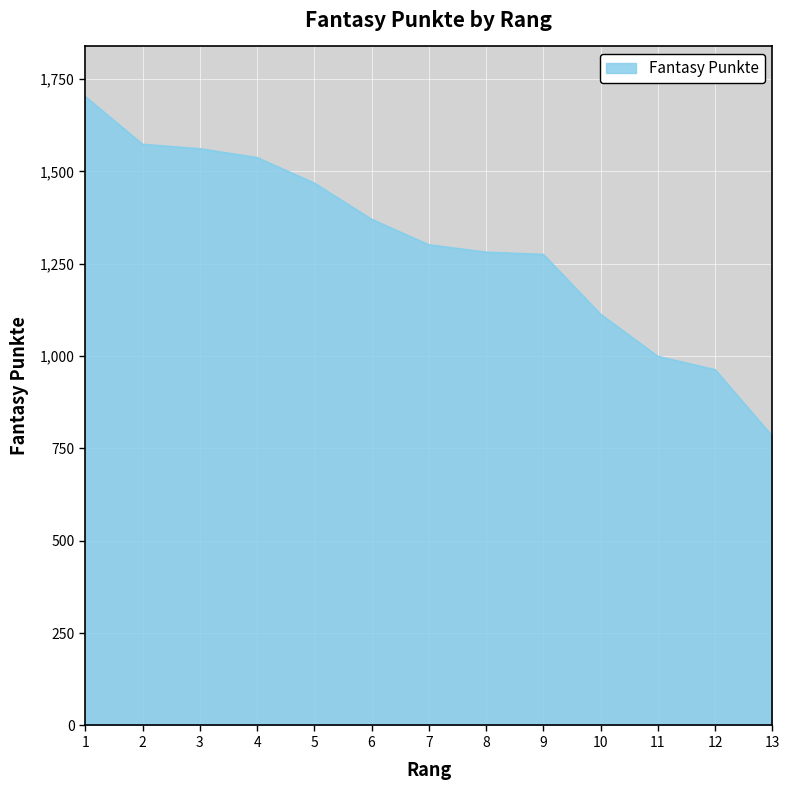

What value does the data have at 8, to the nearest 50?

1300